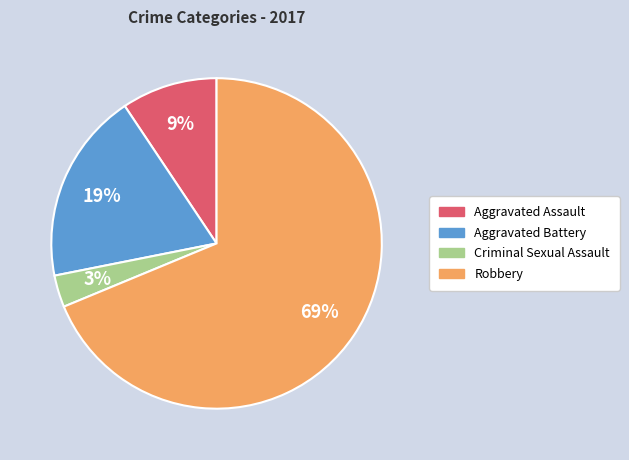

The Aggravated Battery slice represents 7% of the pie. True or false?

False